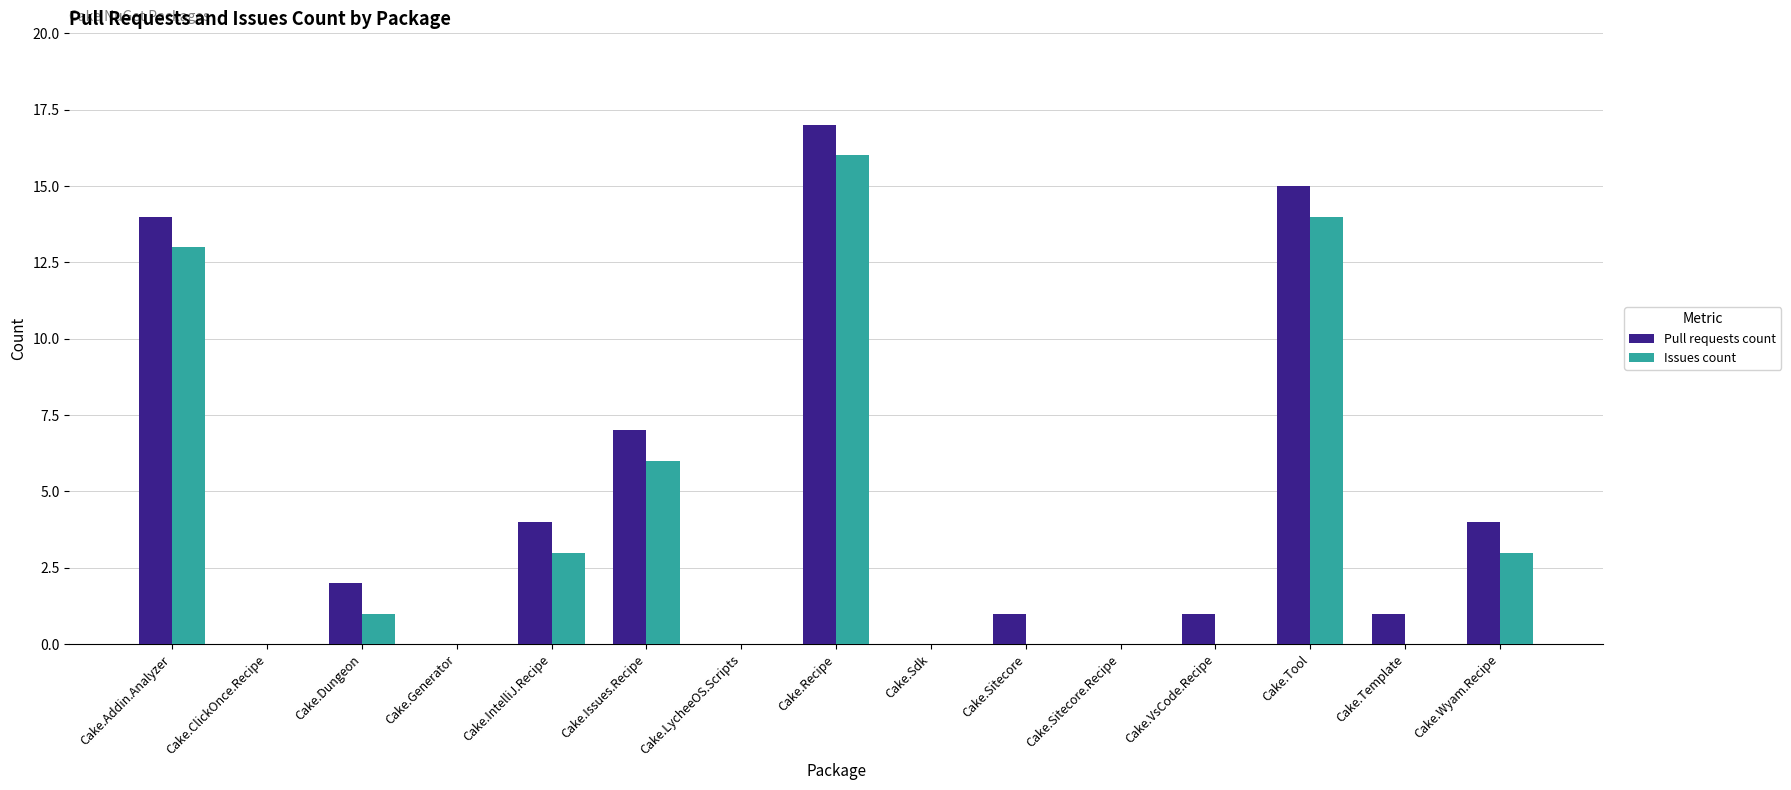

Where is Issues count nearest to the value 8?

Cake.Issues.Recipe